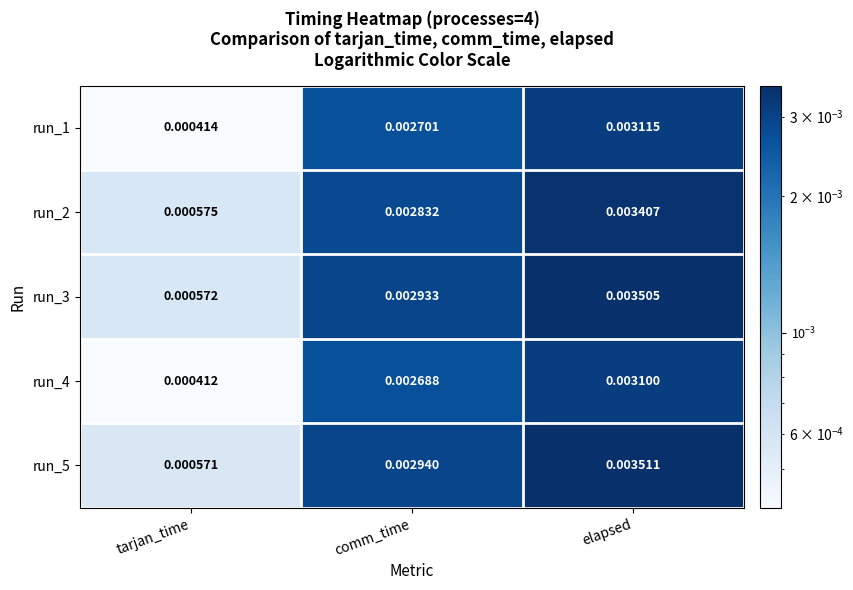

Rank the series at comm_time from highest to lowest value.

run_5, run_3, run_2, run_1, run_4